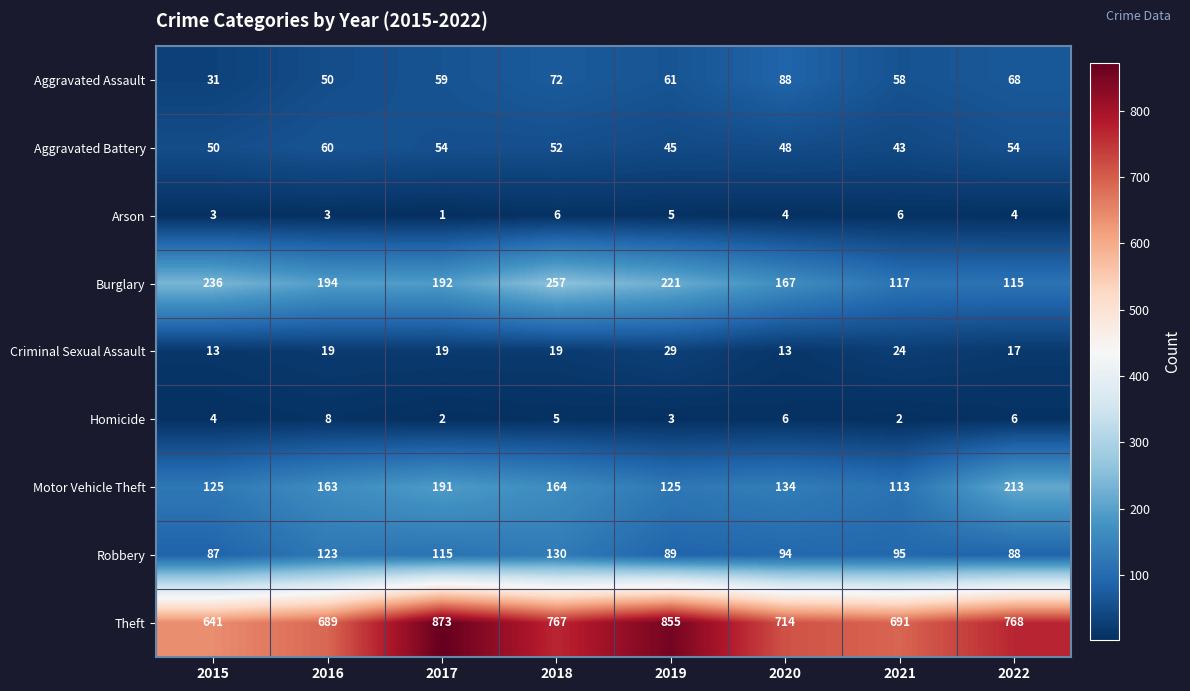

At which category is the sum across all series the highest?

2017